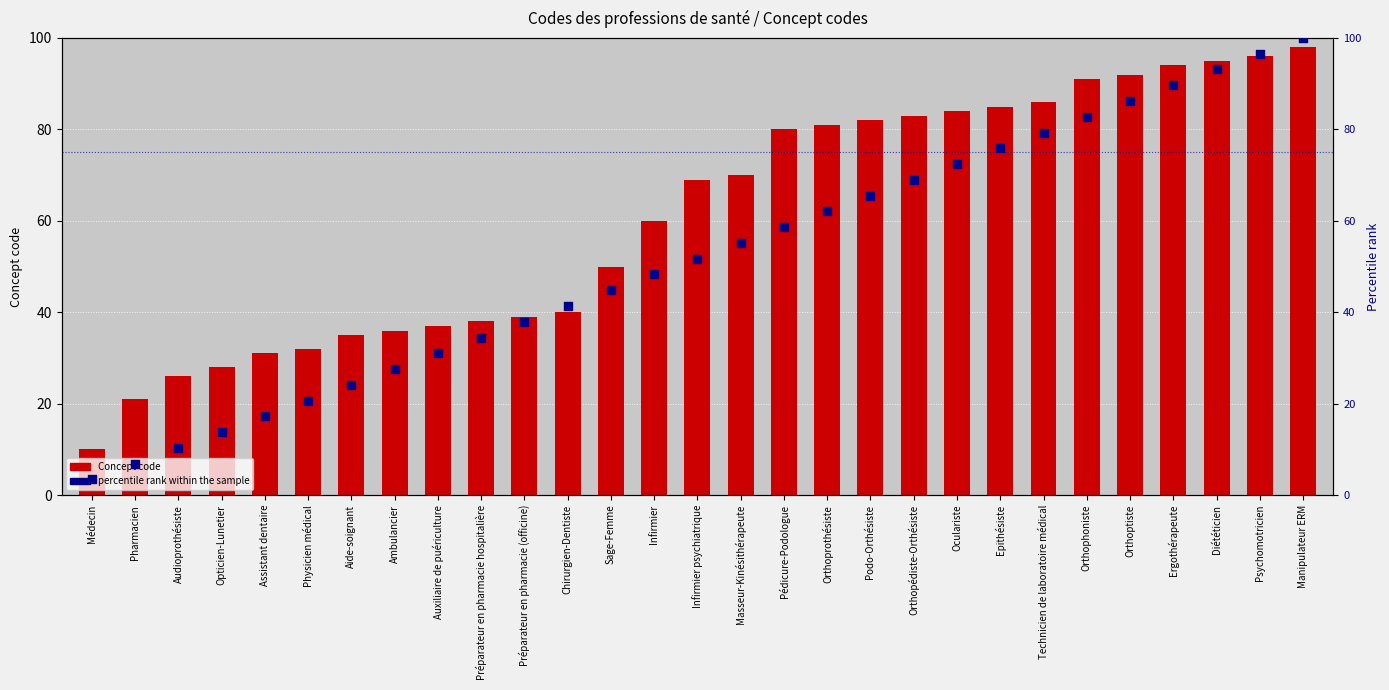

What is the total value across all series at Ergothérapeute?

183.7